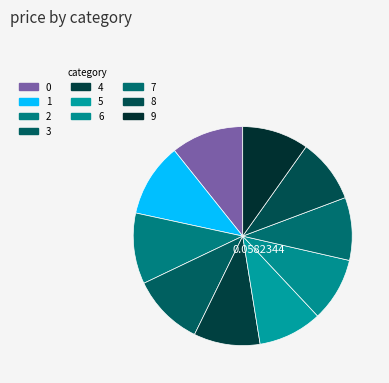

How many segments does this pie chart have?

10